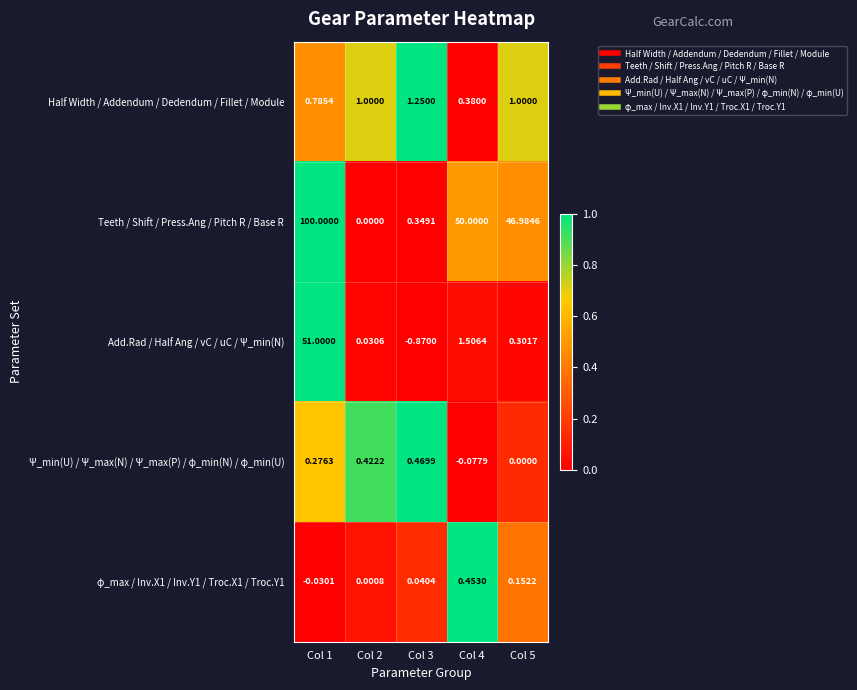

Is the value of Add.Rad / Half Ang / vC / uC / Ψ_min(N) at Col 5 greater than the value of φ_max / Inv.X1 / Inv.Y1 / Troc.X1 / Troc.Y1 at Col 4?

No